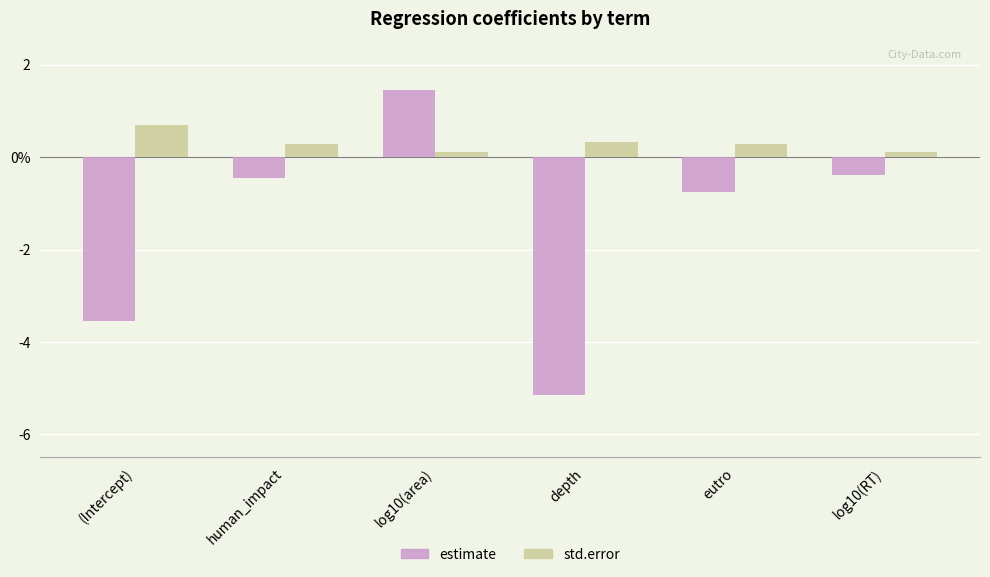

Are the bars grouped side by side (vs. stacked)?

Yes